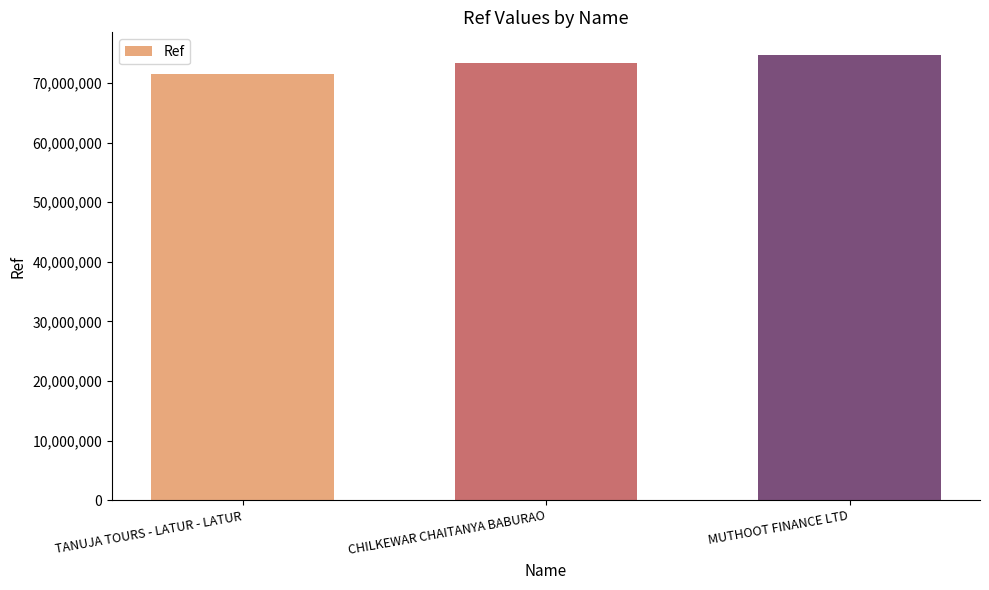

How many values are between 71451769 and 74764521?

3